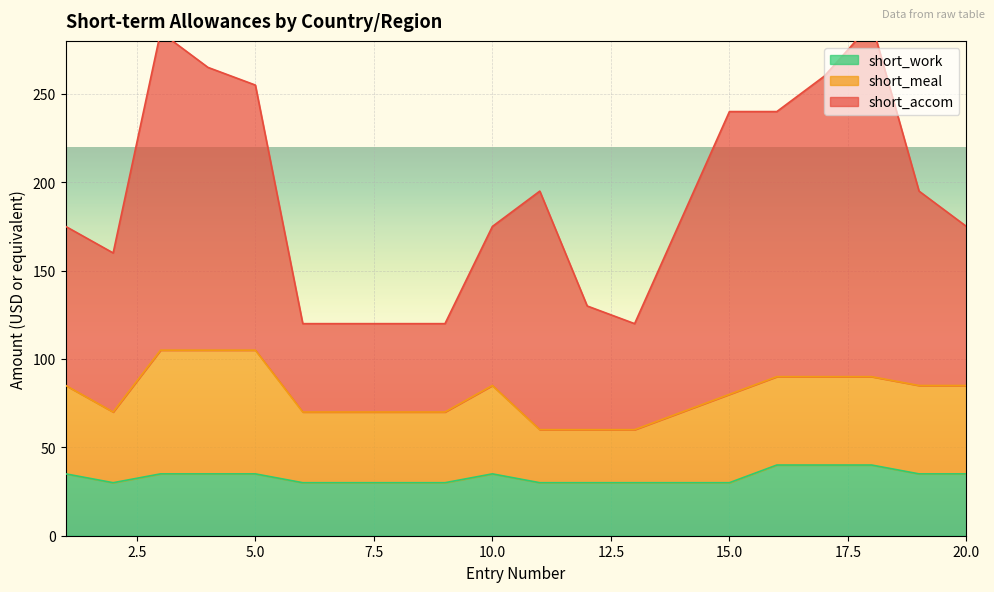

True or false: short_work has a value of 19 at 15.0.

False